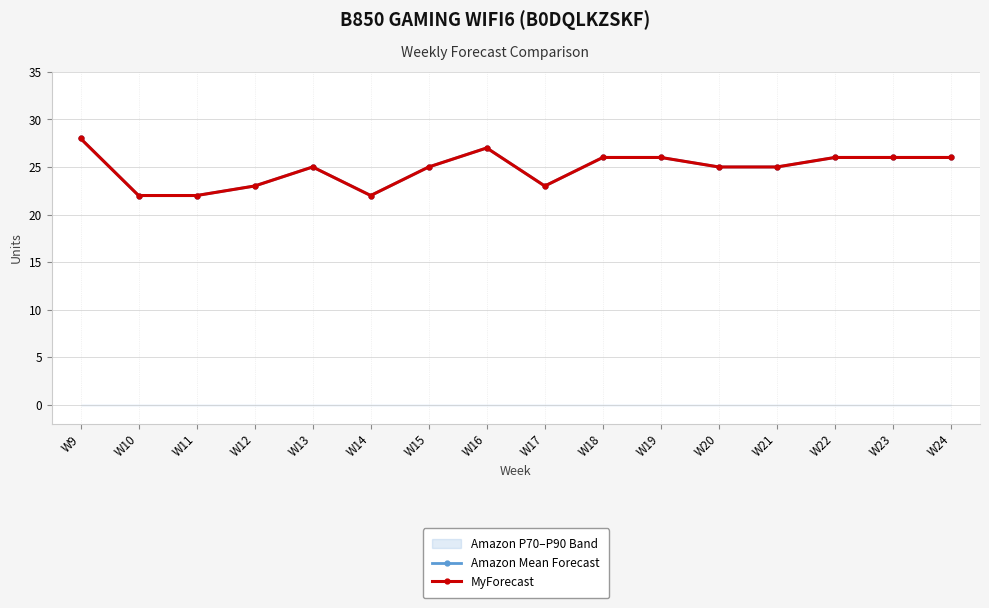

Rank the categories by MyForecast value from lowest to highest.

W10, W11, W14, W12, W17, W13, W15, W20, W21, W18, W19, W22, W23, W24, W16, W9